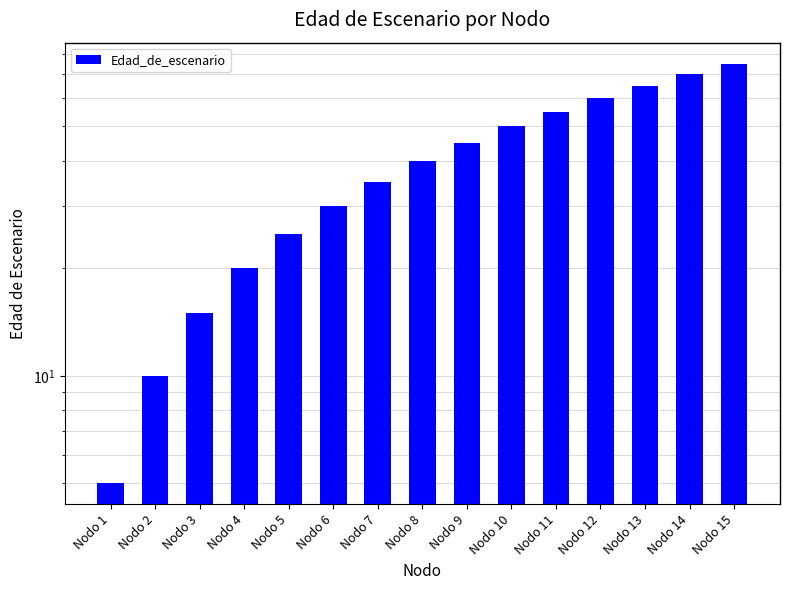

Rank the categories by value from highest to lowest.

Nodo 15, Nodo 14, Nodo 13, Nodo 12, Nodo 11, Nodo 10, Nodo 9, Nodo 8, Nodo 7, Nodo 6, Nodo 5, Nodo 4, Nodo 3, Nodo 2, Nodo 1